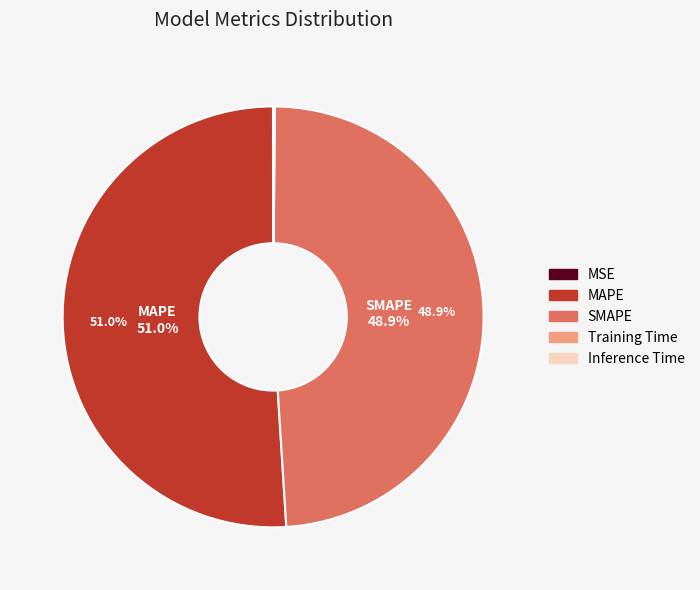

What is the largest slice in the pie chart?

MAPE